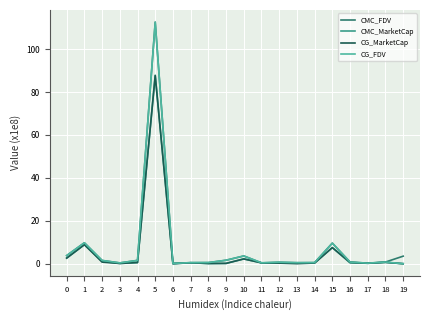

Reading left to right, extract all data points from this chart.

CMC_FDV: 3.8	9.8	1.5	0.4	1.5	112.6	0.1	0.5	0.5	1.6	3.6	0.4	0.7	0.5	0.5	9.6	0.8	0.3	0.8	3.5
CMC_MarketCap: 2.6	8.9	1.0	0.1	0.5	87.9	0.0	0.4	0.1	0.1	2.2	0.4	0.3	0.4	0.3	7.5	0.4	0.2	0.6	0.0
CG_MarketCap: 2.6	8.9	0.8	0.1	0.5	87.7	0.0	0.4	0.1	0.1	2.2	0.4	0.3	0.0	0.3	7.5	0.6	0.2	0.6	0.0
CG_FDV: 3.8	9.8	1.5	0.4	1.5	112.6	0.1	0.5	0.5	1.6	3.6	0.4	0.7	0.5	0.5	9.6	0.8	0.3	0.8	0.0